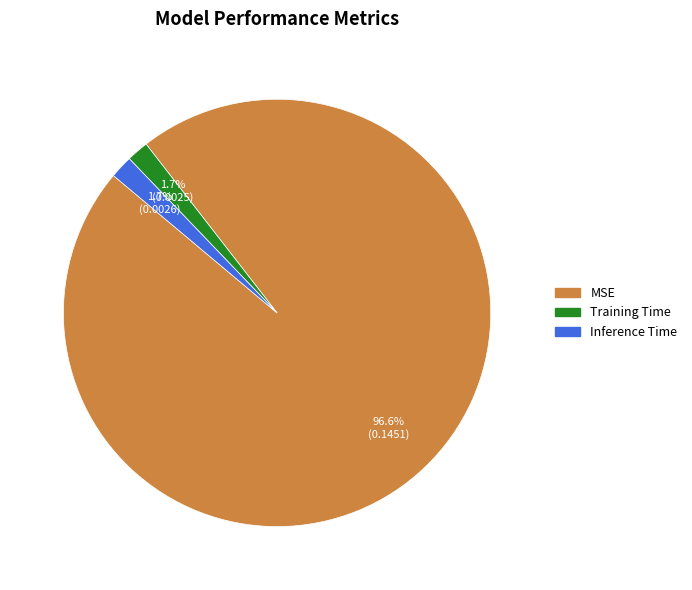

Which slice is the largest?

MSE